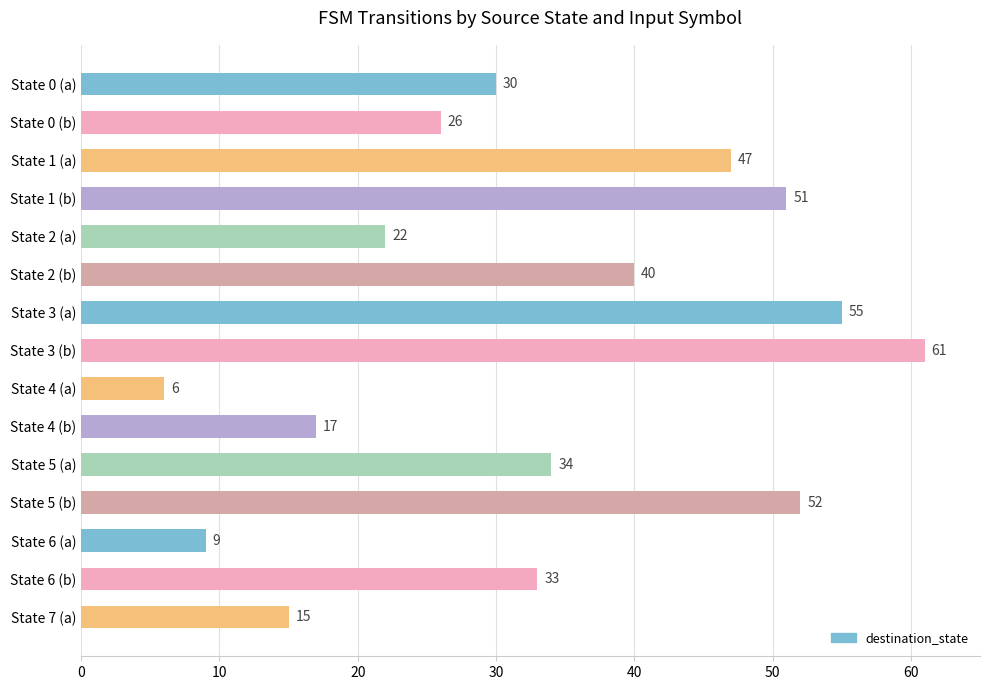

The value at State 2 (a) is 5. True or false?

False